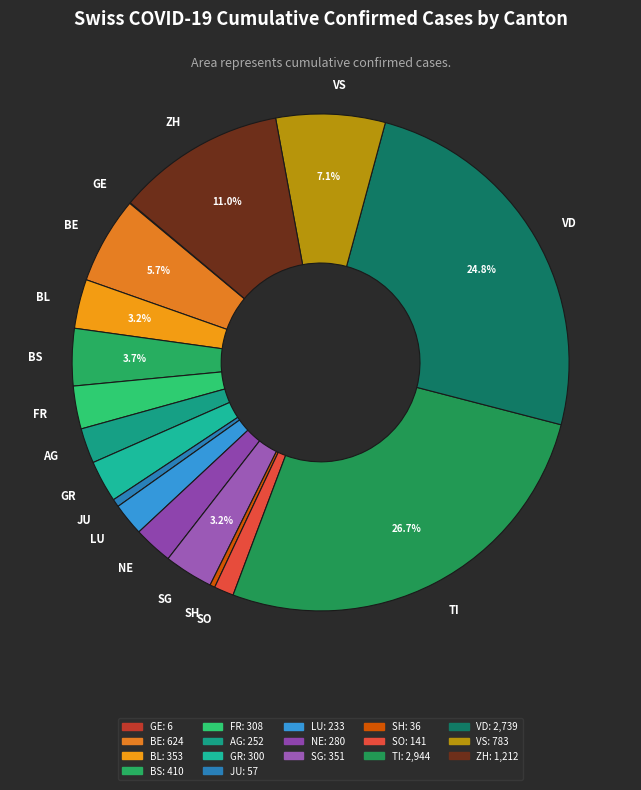

Which category has the biggest portion of the pie?

TI